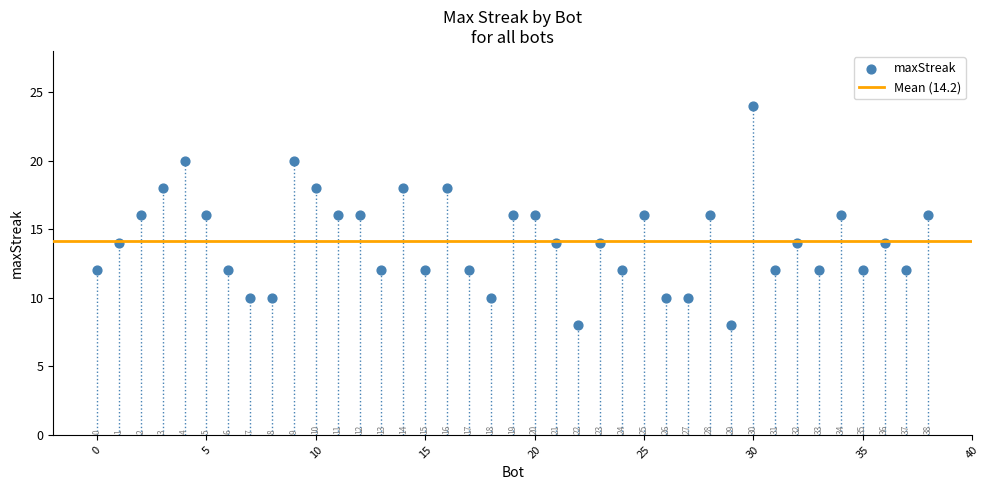

What Y value in the scatter plot is closest to 16?

16